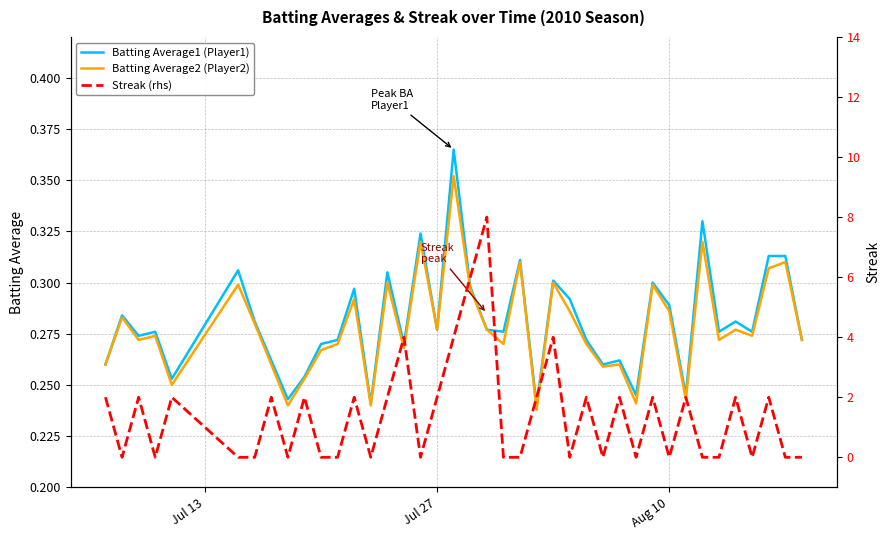

How many lines are shown in the chart?

3